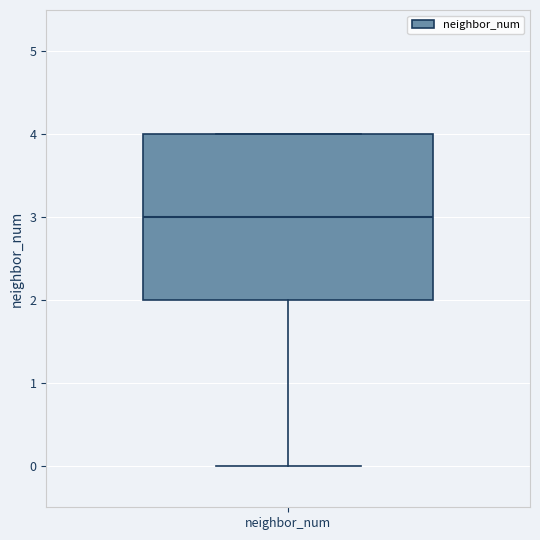

Read this box plot against the y-axis: the position of the median line, the range covered by the box, and the ends of both whiskers. The values are not printed on the chart, so give them approximately, as read against the axis.

median 3, box 2 to 4, whiskers 0 to 4